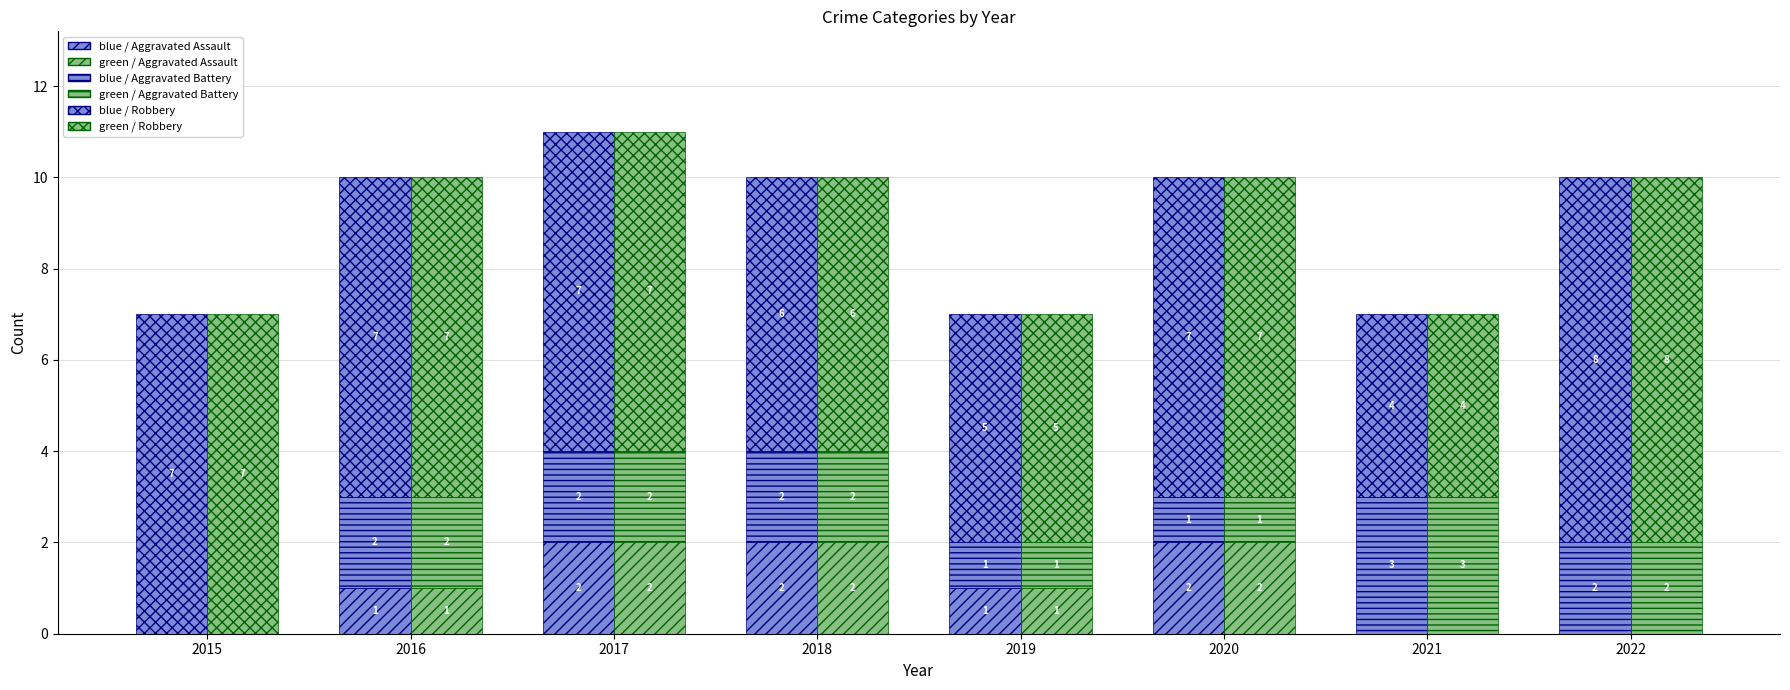

Rank the series at 2022 from lowest to highest value.

blue / Aggravated Assault, green / Aggravated Assault, blue / Aggravated Battery, green / Aggravated Battery, blue / Robbery, green / Robbery